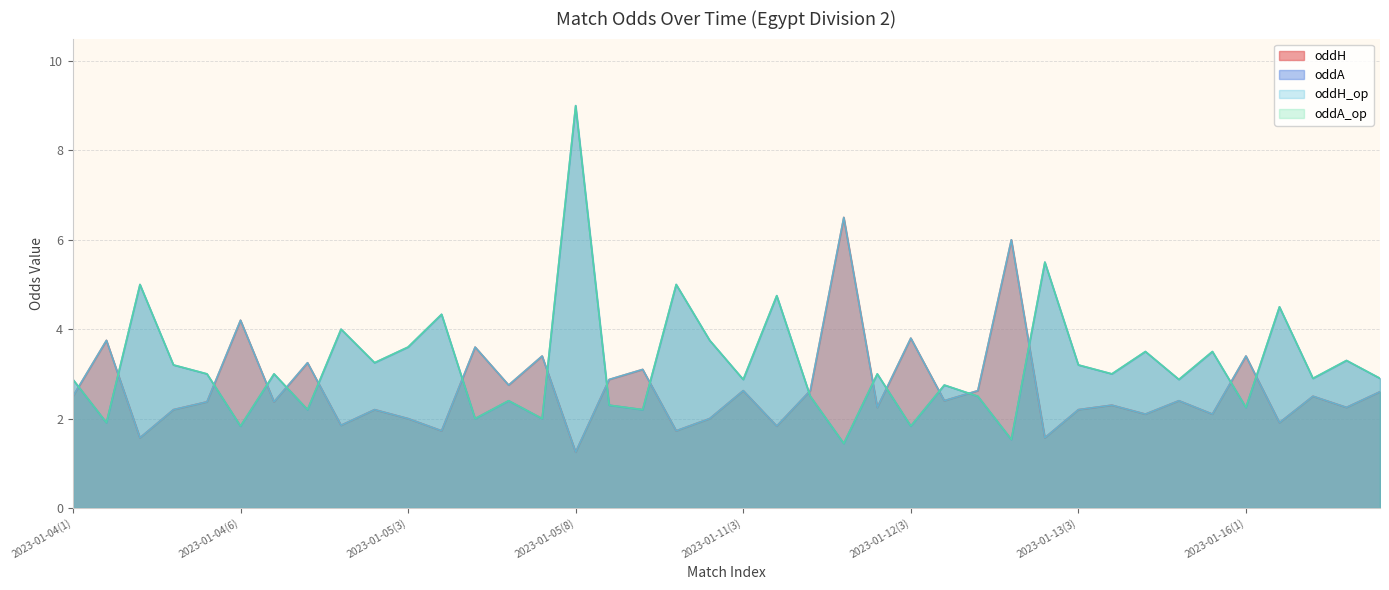

Does the chart have visible grid lines?

Yes